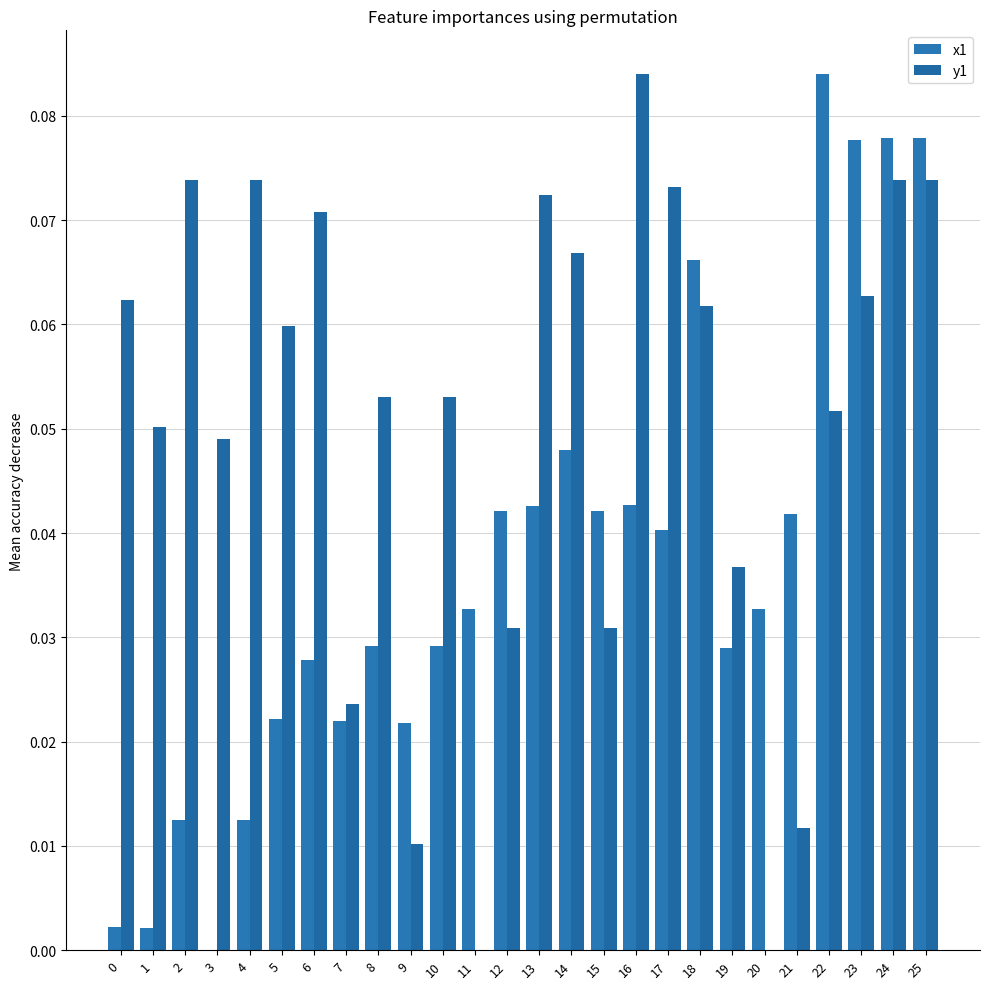

What is the total value across all series at 12?

0.1